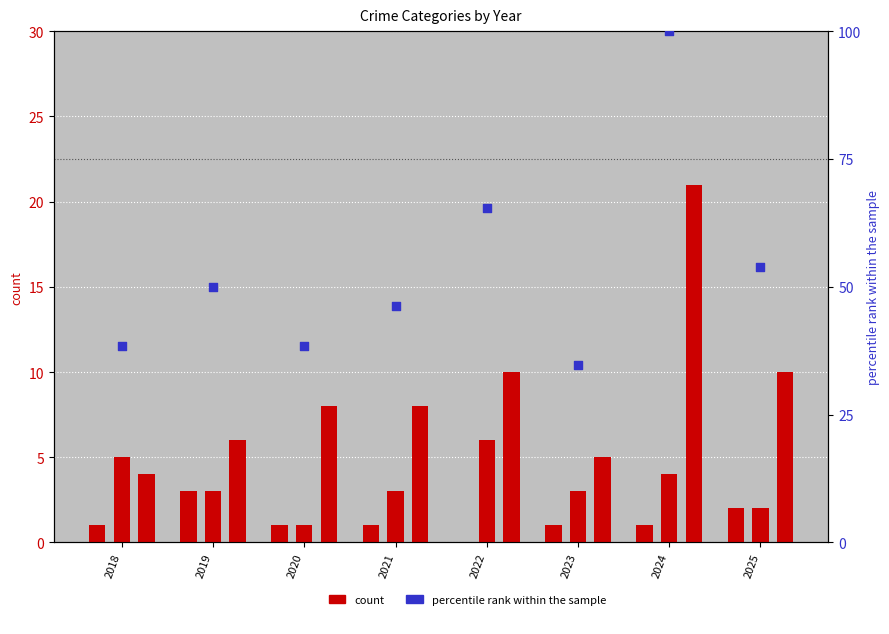

Which series has the largest total across all categories?

percentile rank within the sample